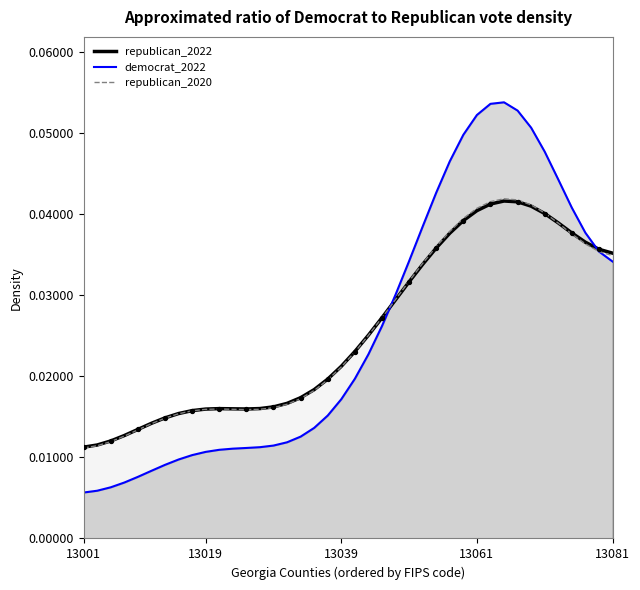

Which series reaches the minimum Y coordinate?

democrat_2022